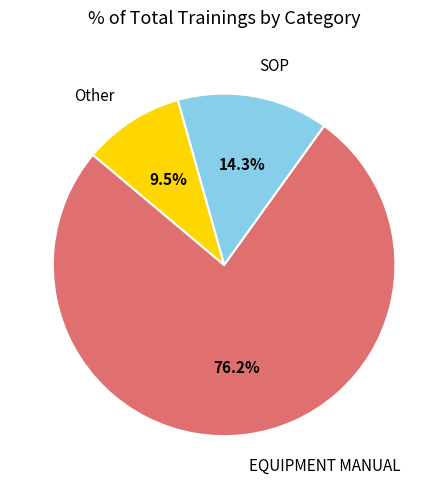

Between SOP and EQUIPMENT MANUAL, which is larger?

EQUIPMENT MANUAL